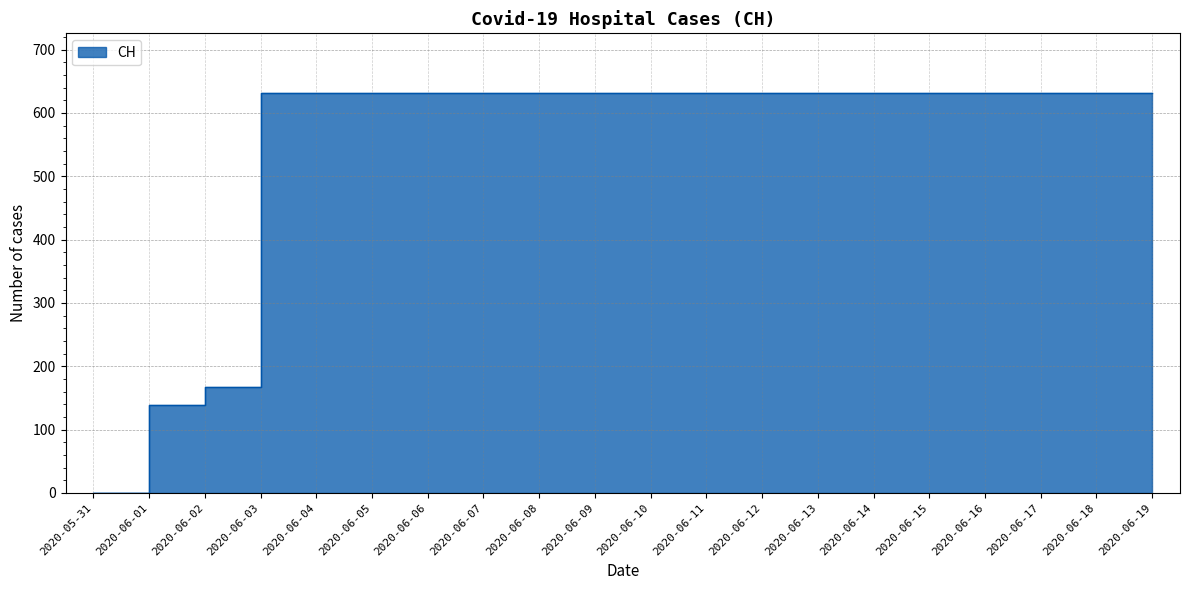

What is the label of the 10th point from the right?

2020-06-10